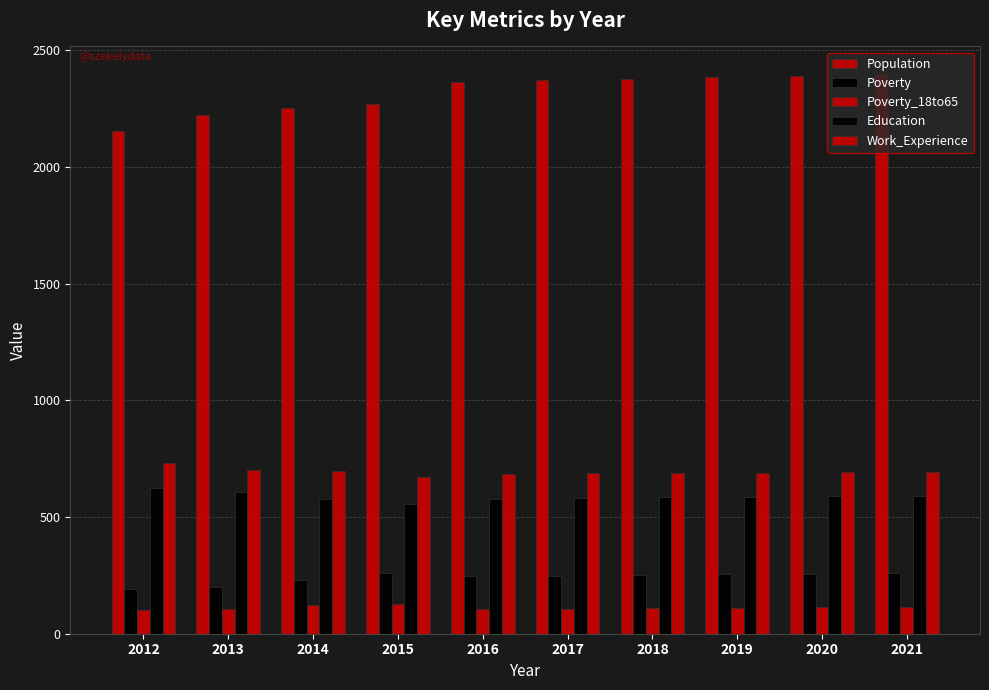

The value of Work_Experience at 2012 is 265. True or false?

False